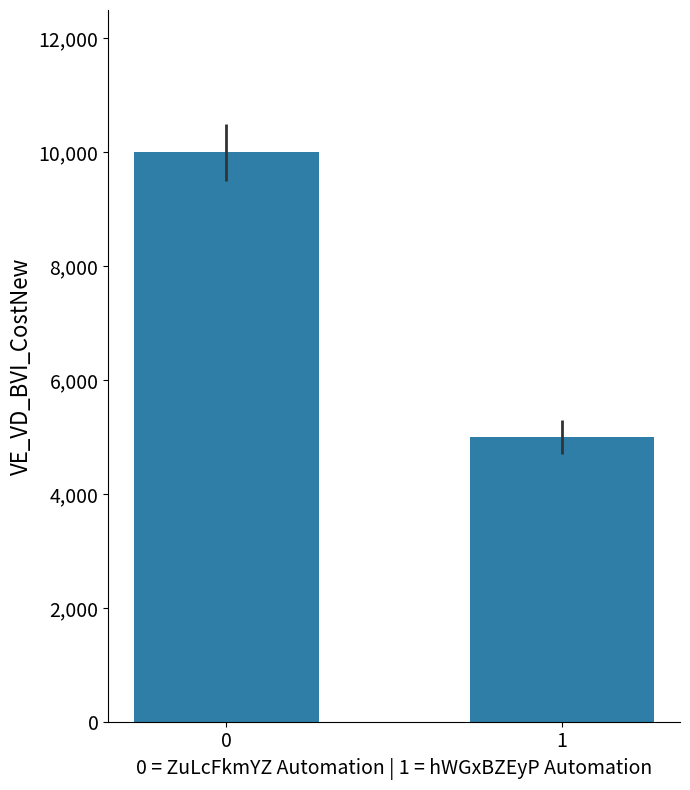

True or false: the data shows 5000 at 1.

True